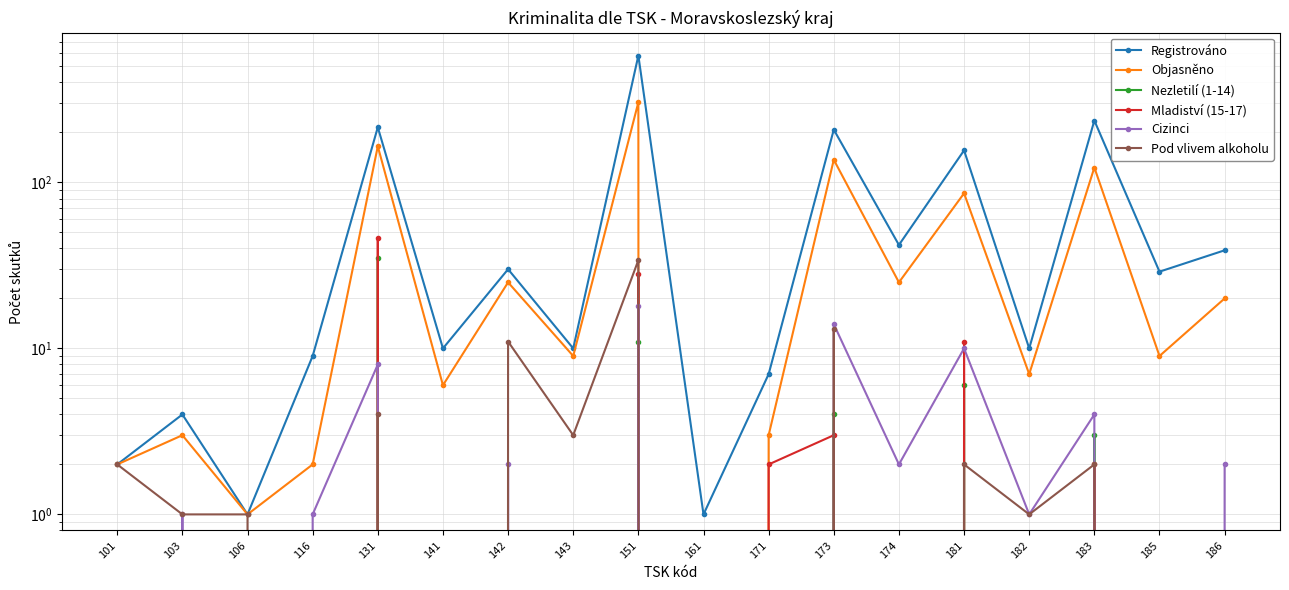

What is the difference between the maximum and minimum values in the Cizinci series?

18